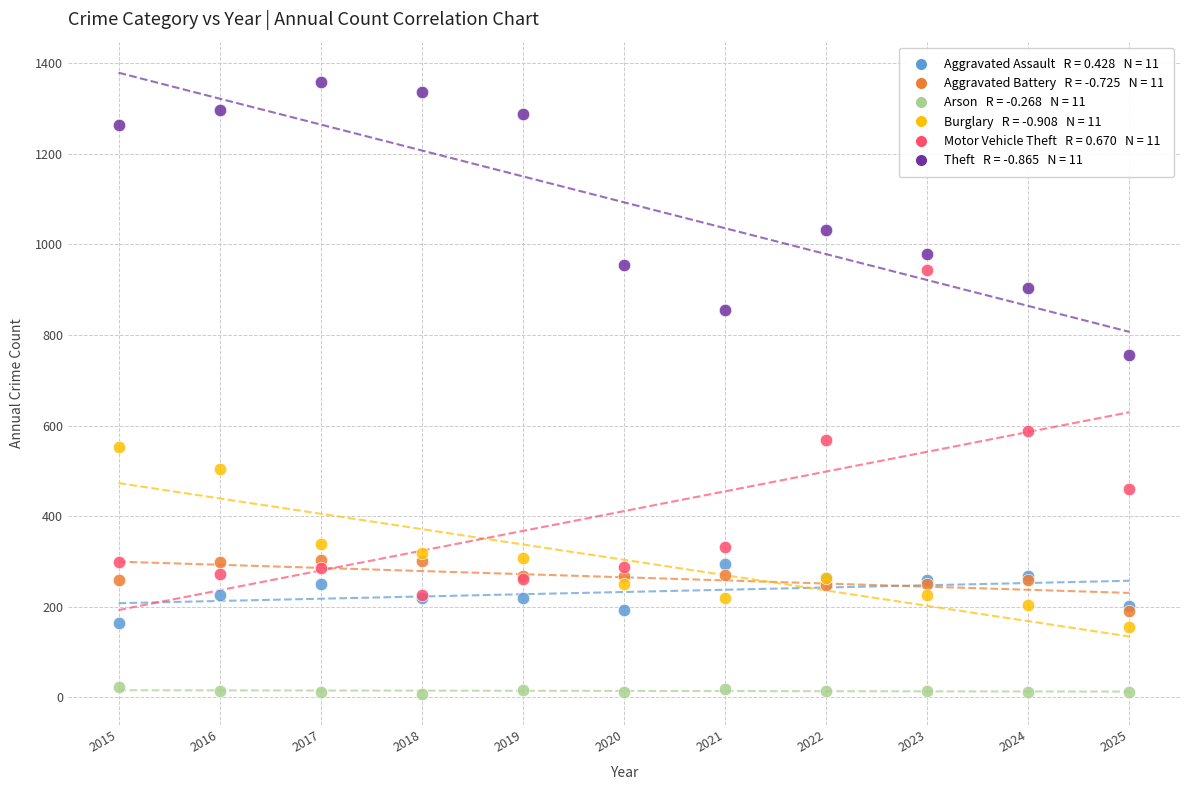

Across all series, what Y value is closest to 683?

755